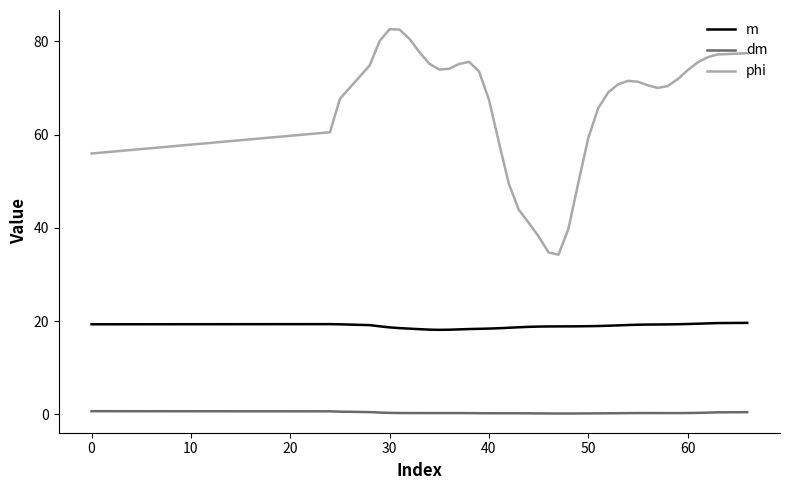

What is the minimum value for m?

18.1